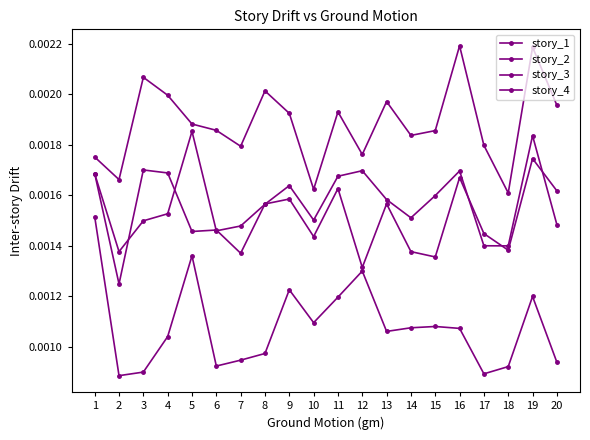

Is this an area chart (filled region under the line)?

No